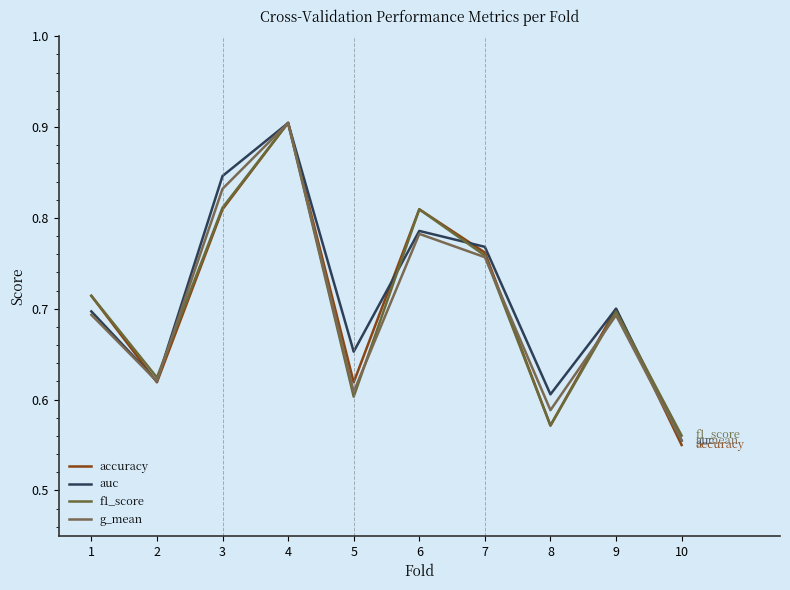

Does the chart display data point markers on the line(s)?

No